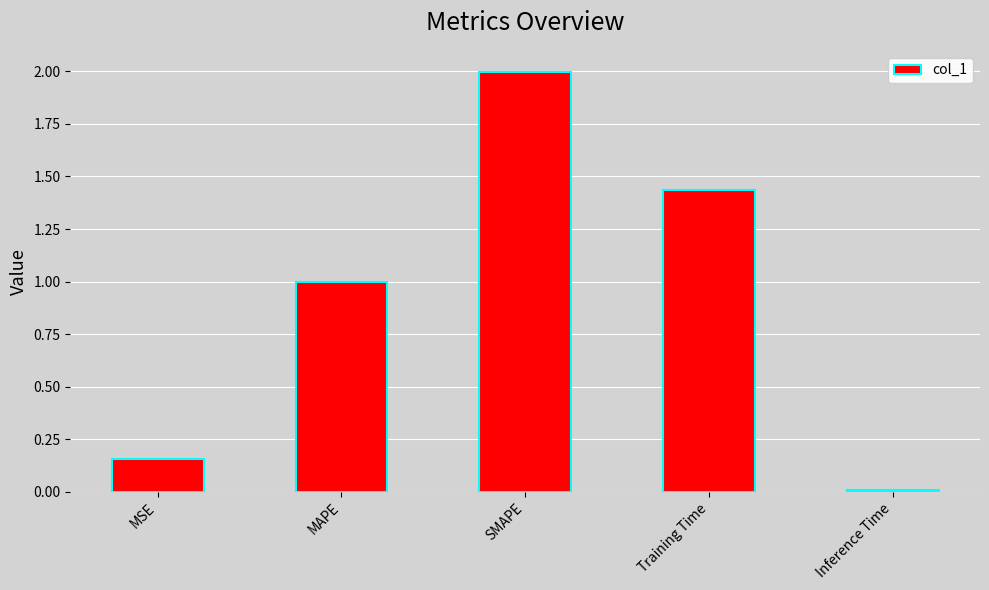

What position from the left is MAPE?

2